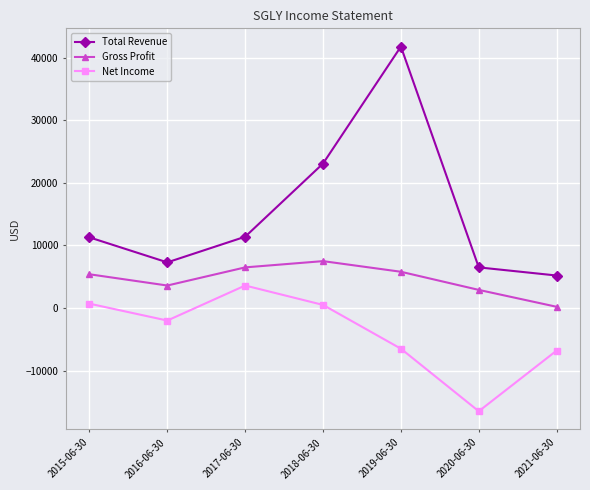

In Gross Profit, how many points are lower than both neighbors (excluding endpoints)?

1